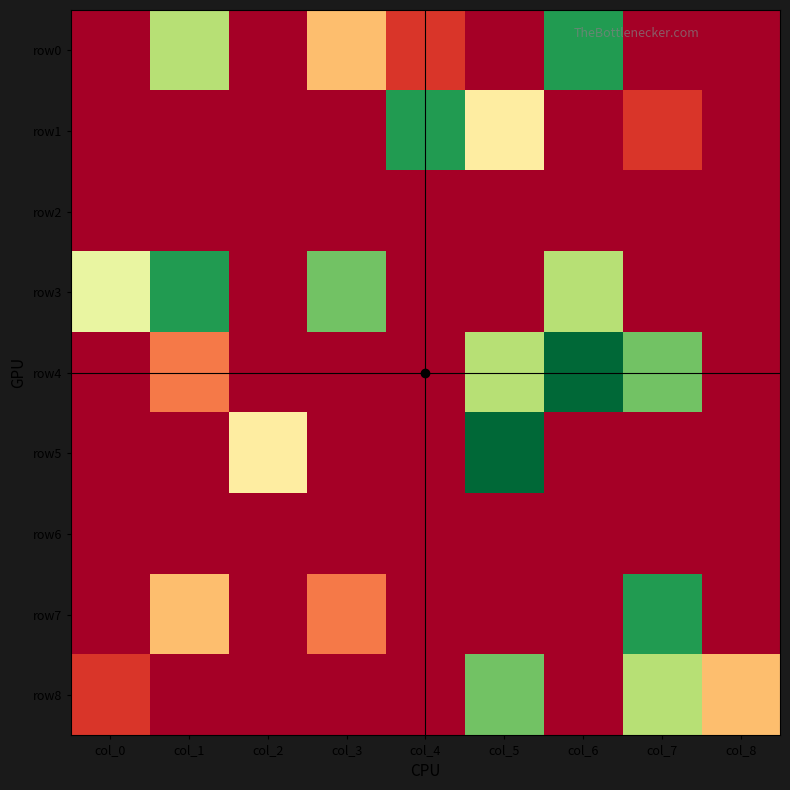

At which category does the chart reach its minimum across all series?

col_0